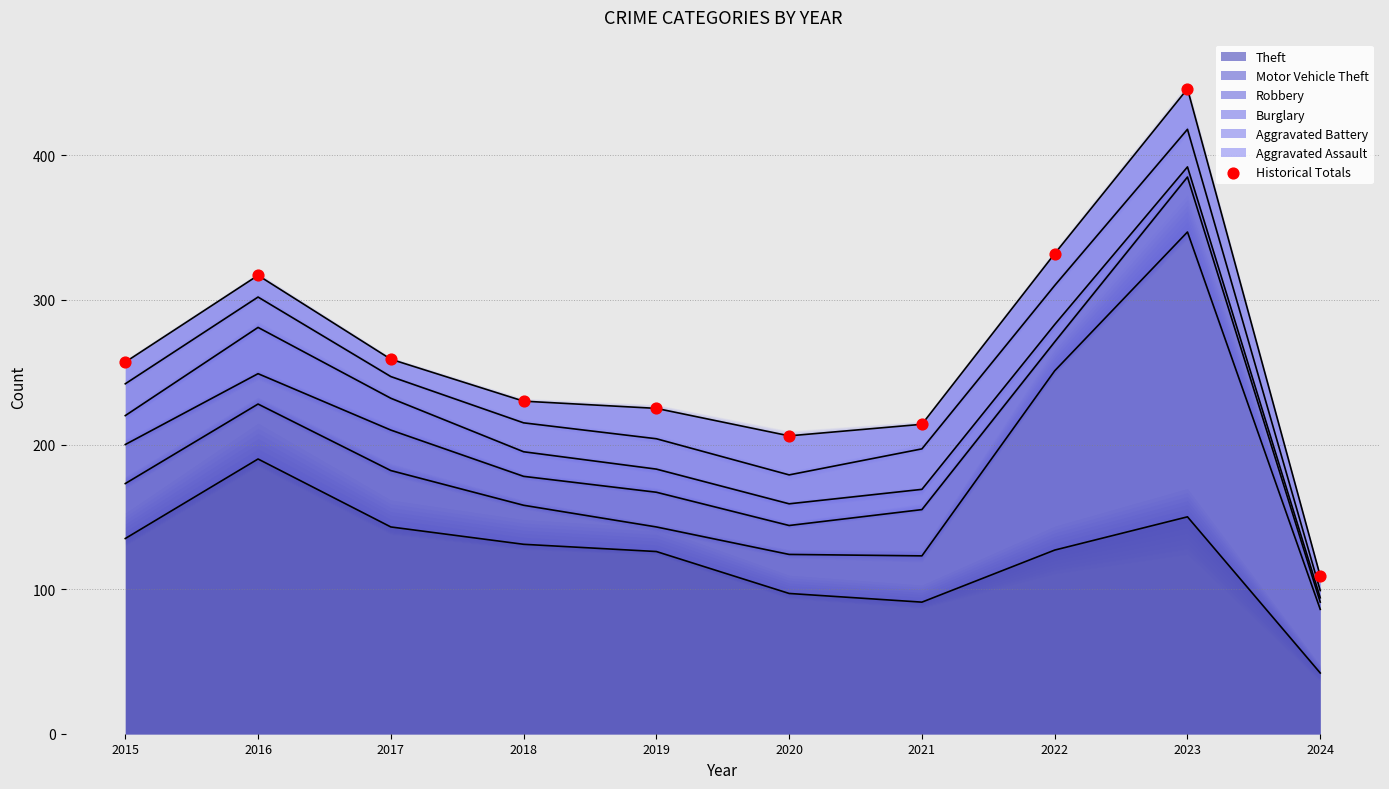

Between 2017 and 2024, which is larger?

2017